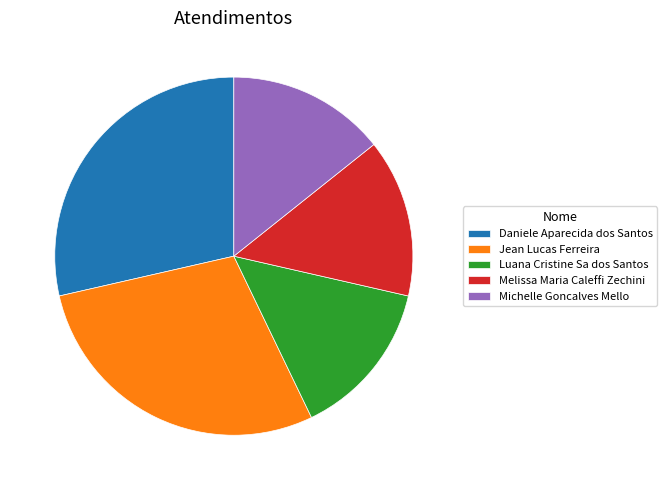

Is the sum of Michelle Goncalves Mello and Luana Cristine Sa dos Santos greater than half?

No